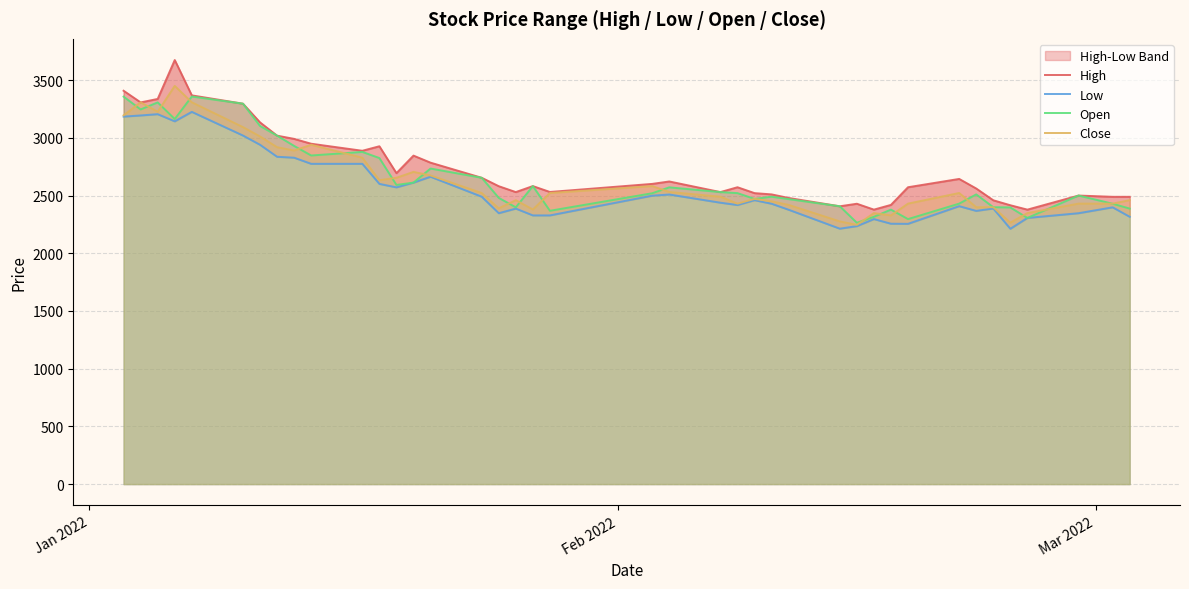

True or false: Open and High intersect in this chart.

False